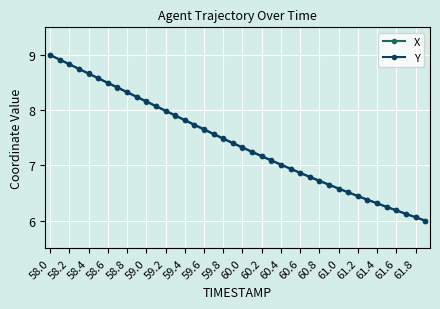

What is the smallest value displayed?

6.0